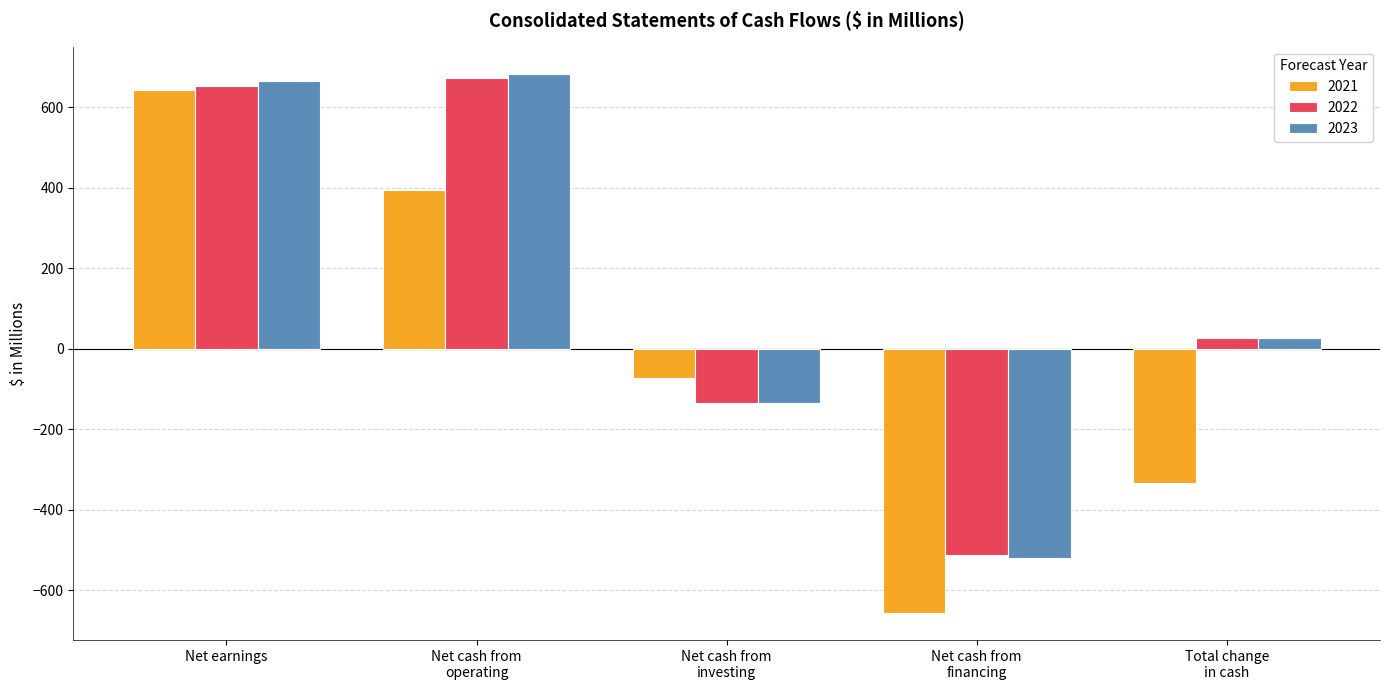

List the labels in order of 2021 value, smallest first.

Net cash from
financing, Total change
in cash, Net cash from
investing, Net cash from
operating, Net earnings